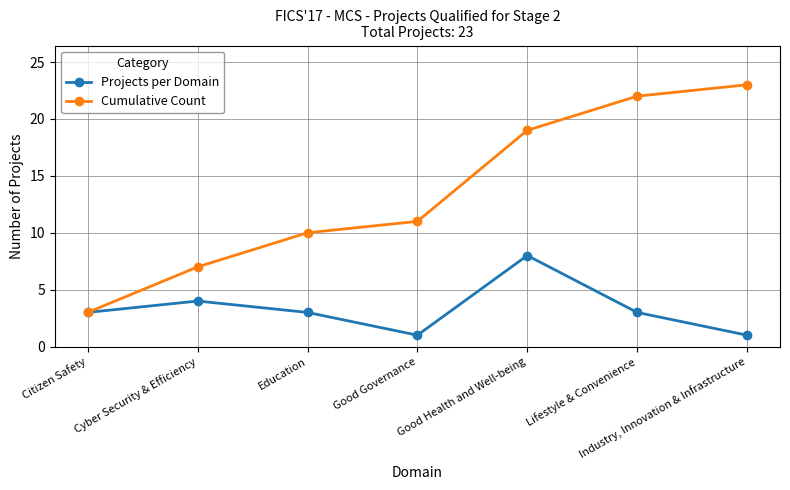

Where is Projects per Domain nearest to the value 4?

Cyber Security & Efficiency